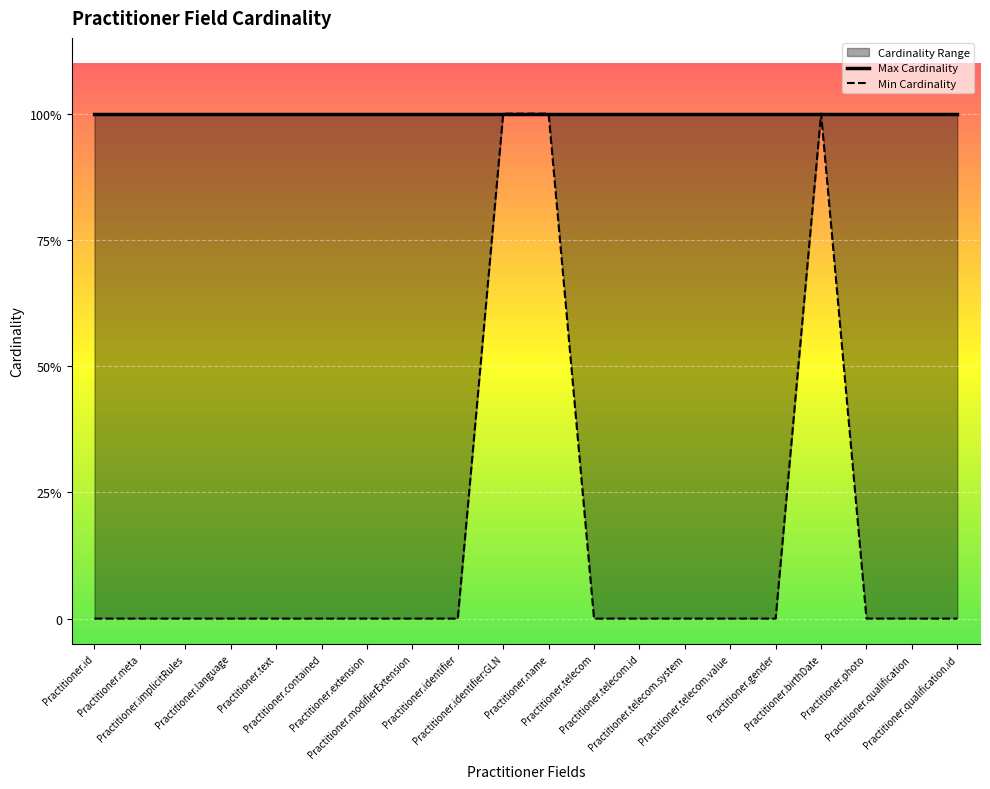

The value at Practitioner.qualification is 0. True or false?

True